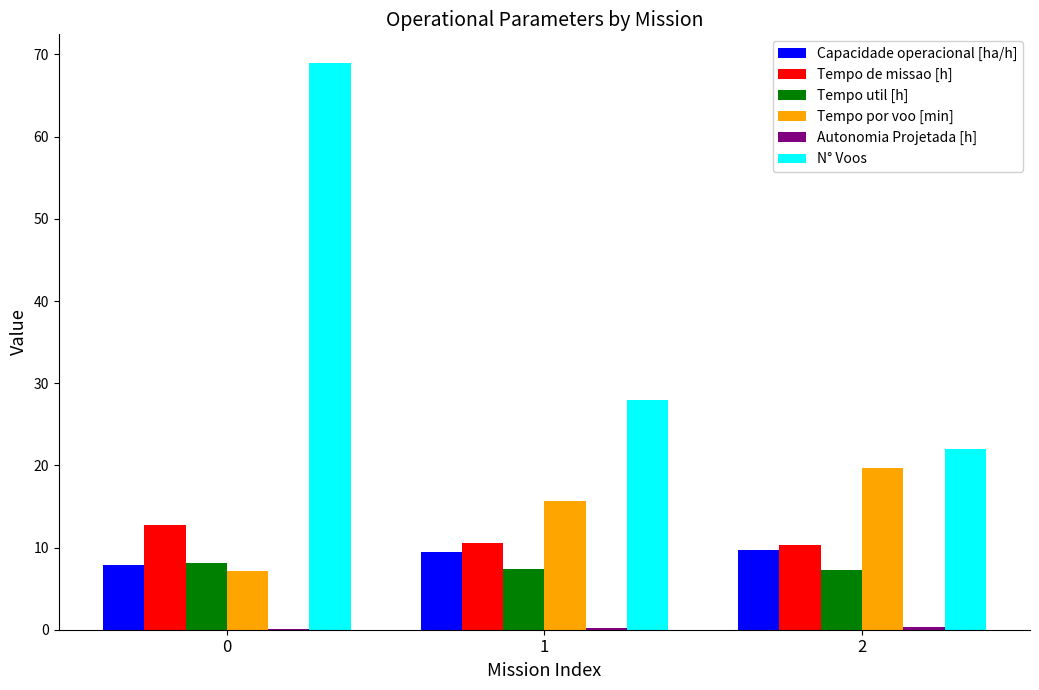

The Tempo de missao [h] series shows 12.7 at 0. True or false?

True